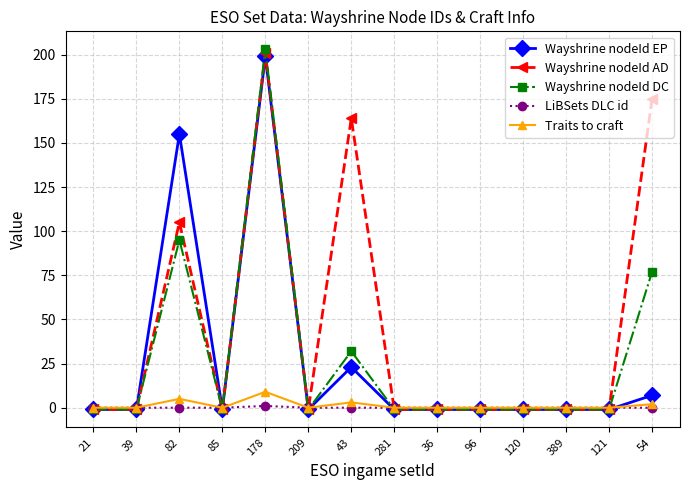

What is the difference between the Wayshrine nodeId EP values at 54 and 36?

8